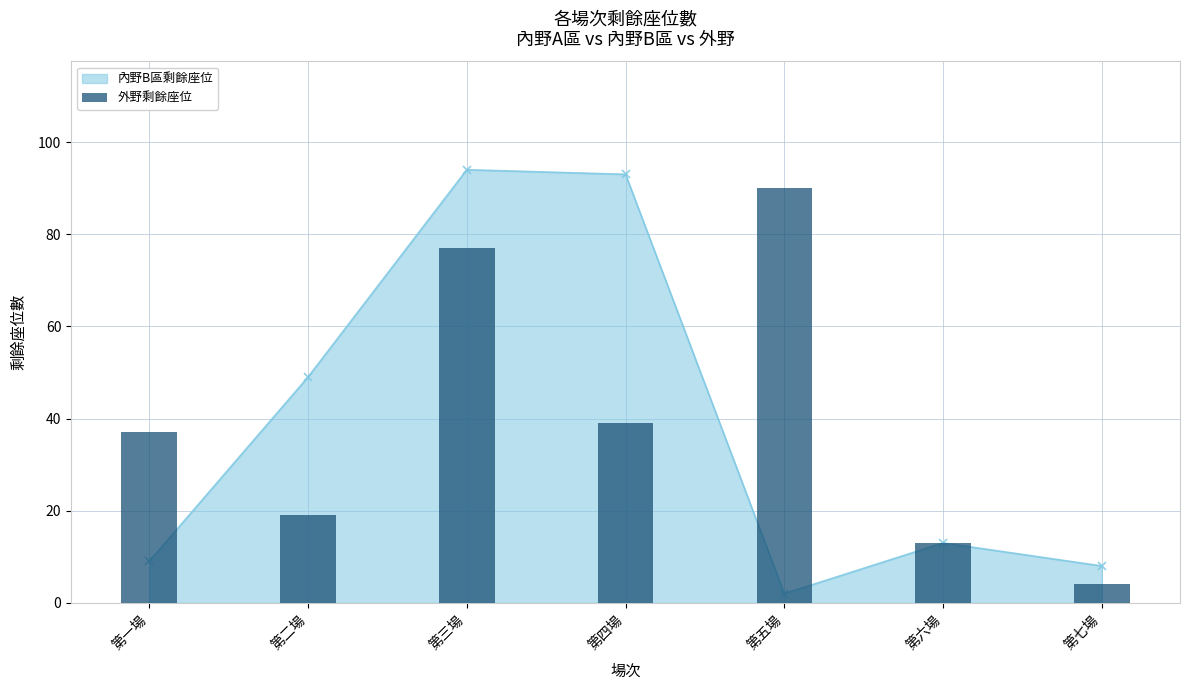

Between 第二場 and 第四場, which is larger?

第四場